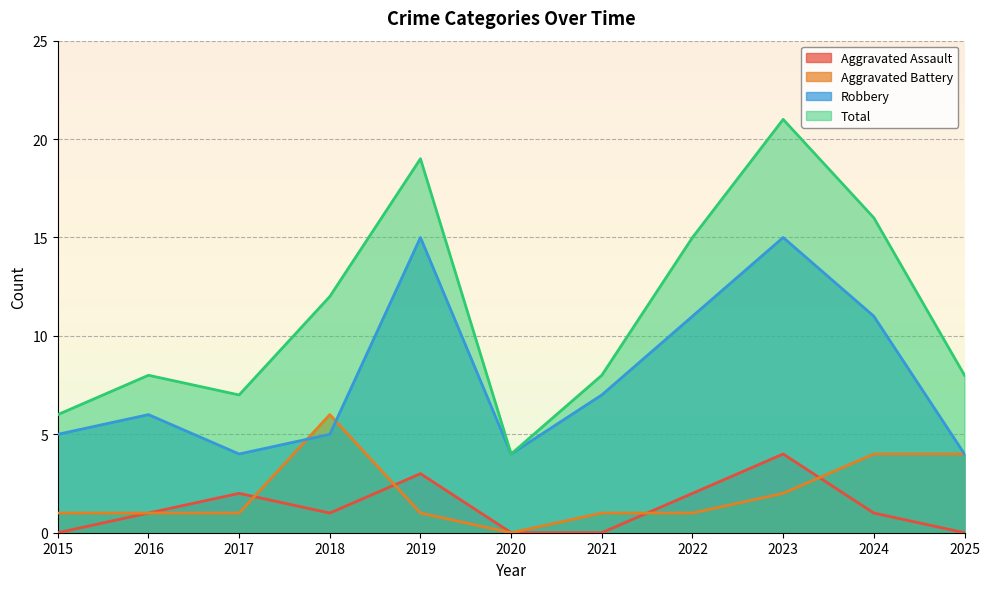

At which category is the sum across all series the highest?

2023